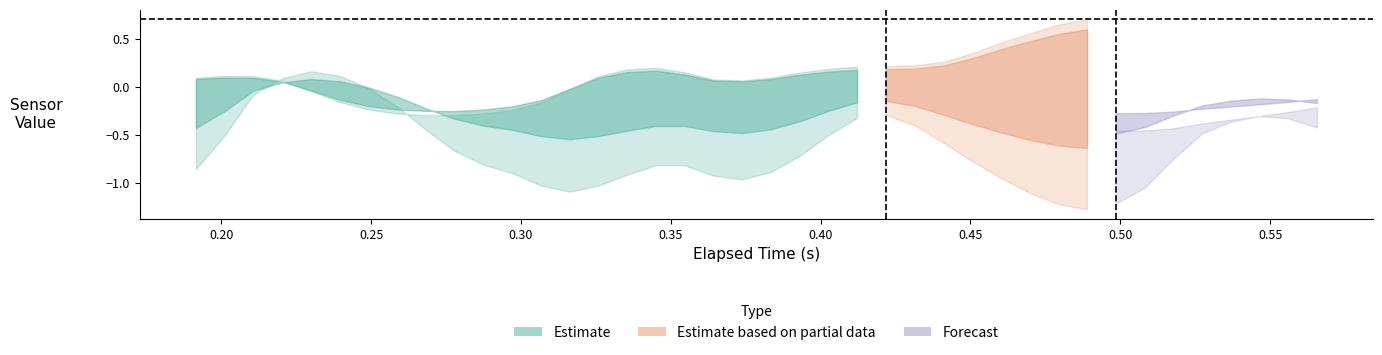

At how many categories does at least one series exceed 0?

40